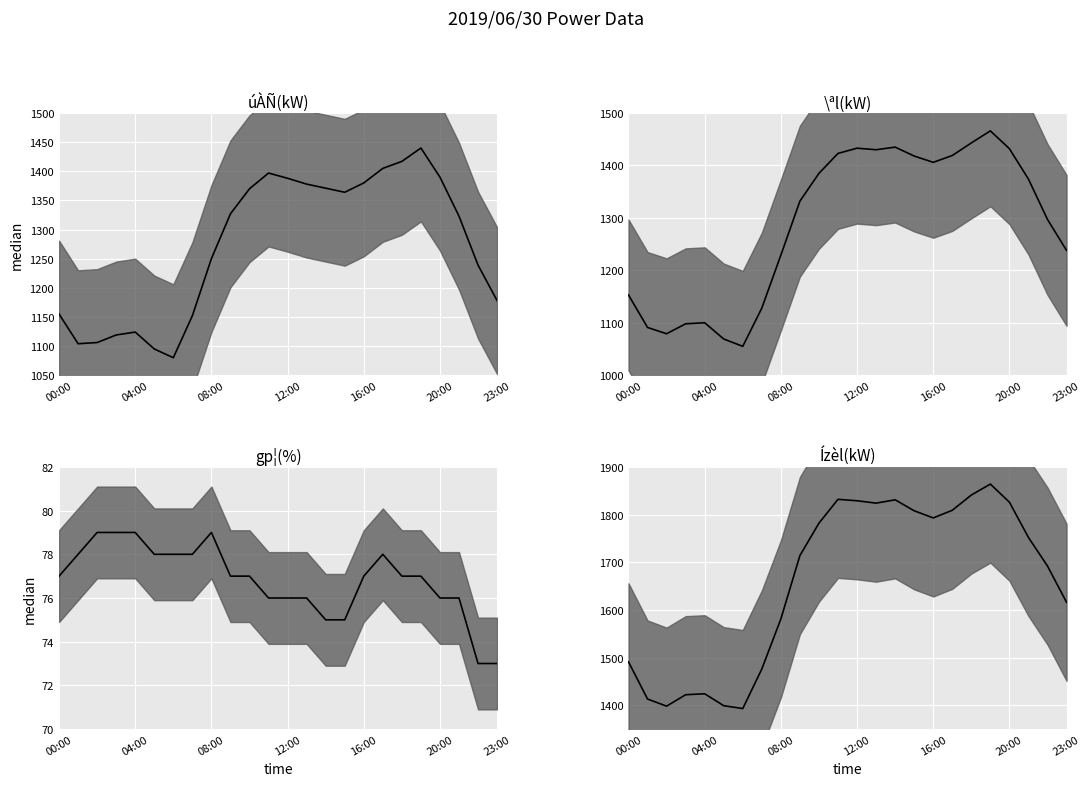

How many lines are shown in the chart?

4